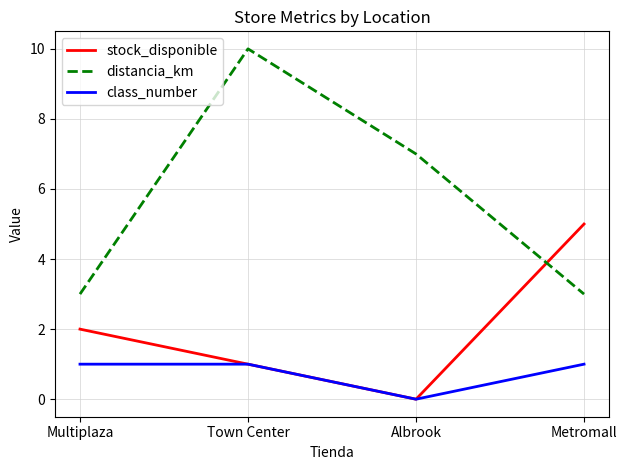

True or false: class_number has a value of 1 at Town Center.

True